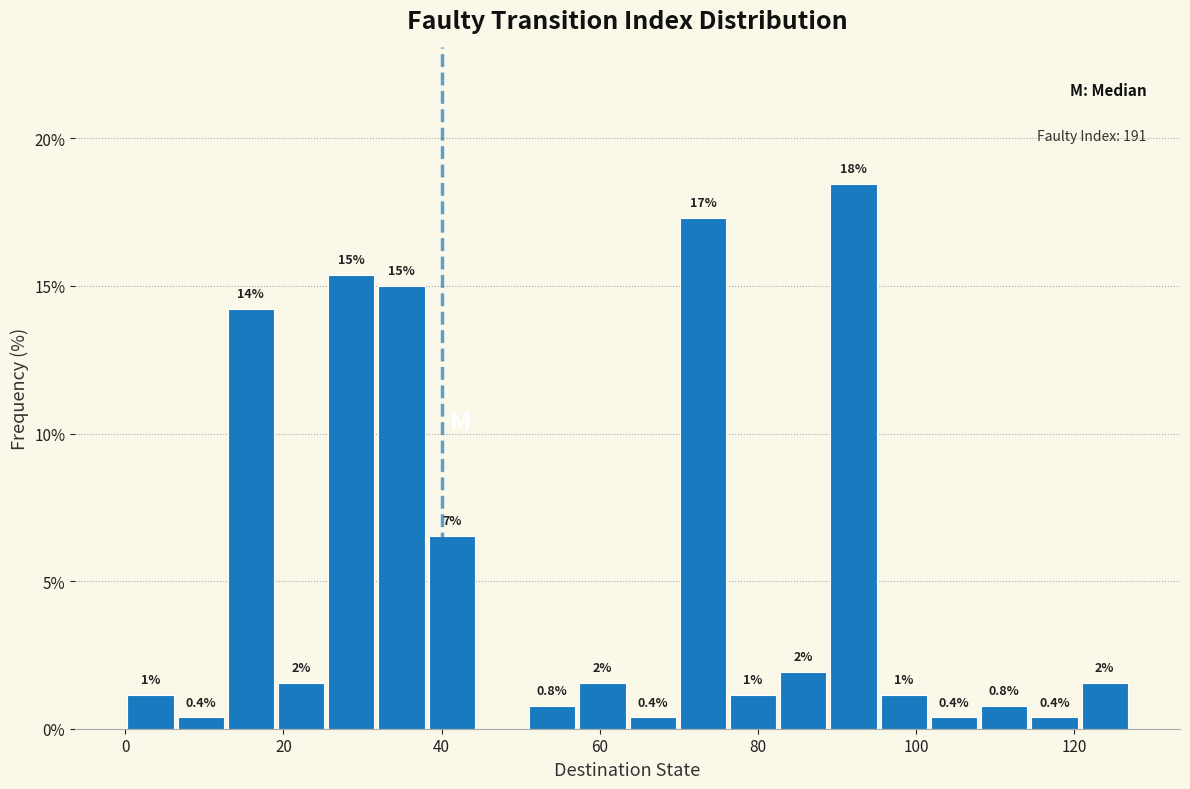

Read against the x-axis, roughly where is the centre of the tallest bar?

92